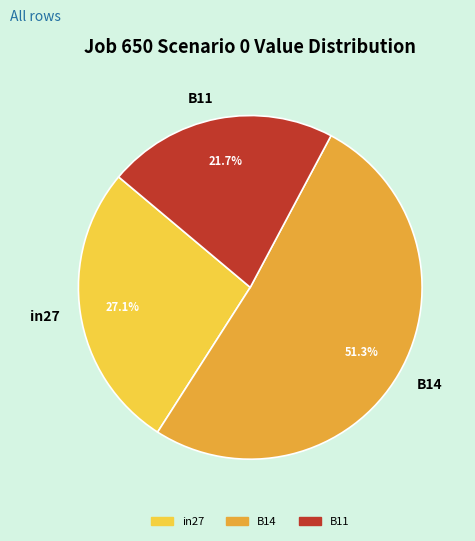

What percentage is the B14 slice, to the nearest percent?

51%